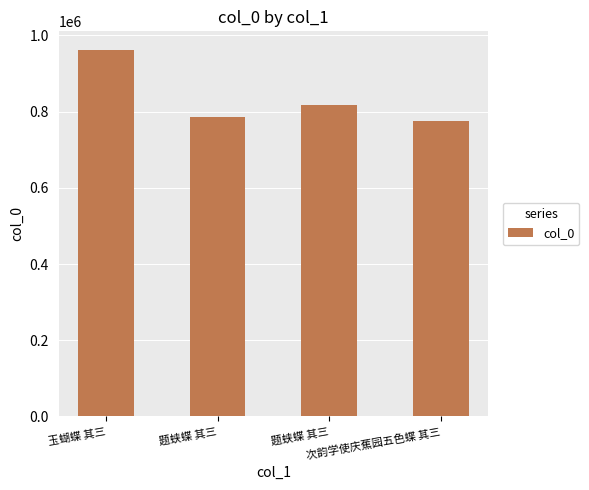

How many data points are less than 817045?

2